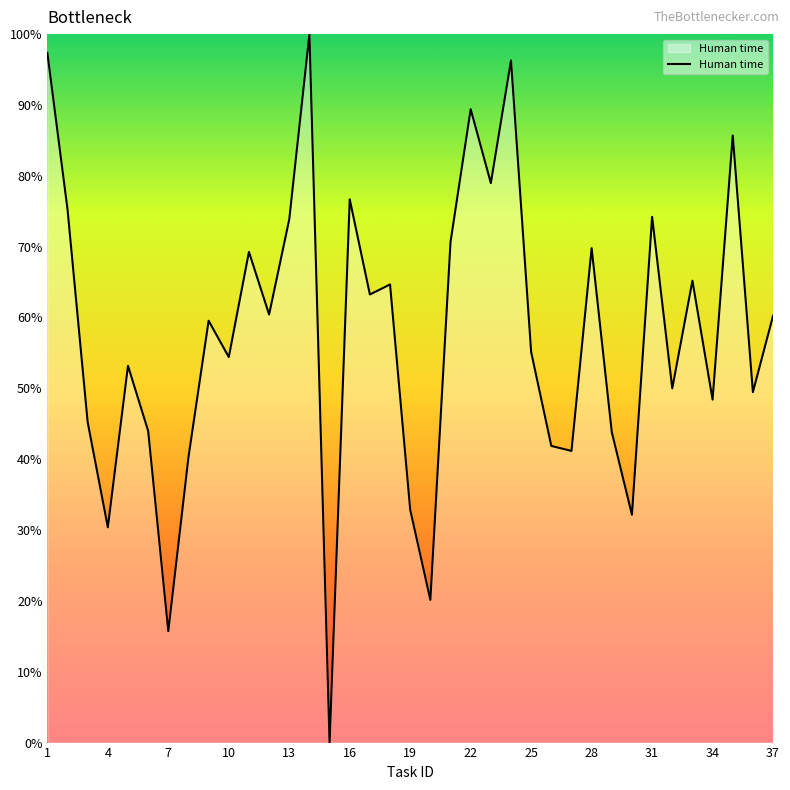

What is the difference between the maximum and minimum values?

100.0